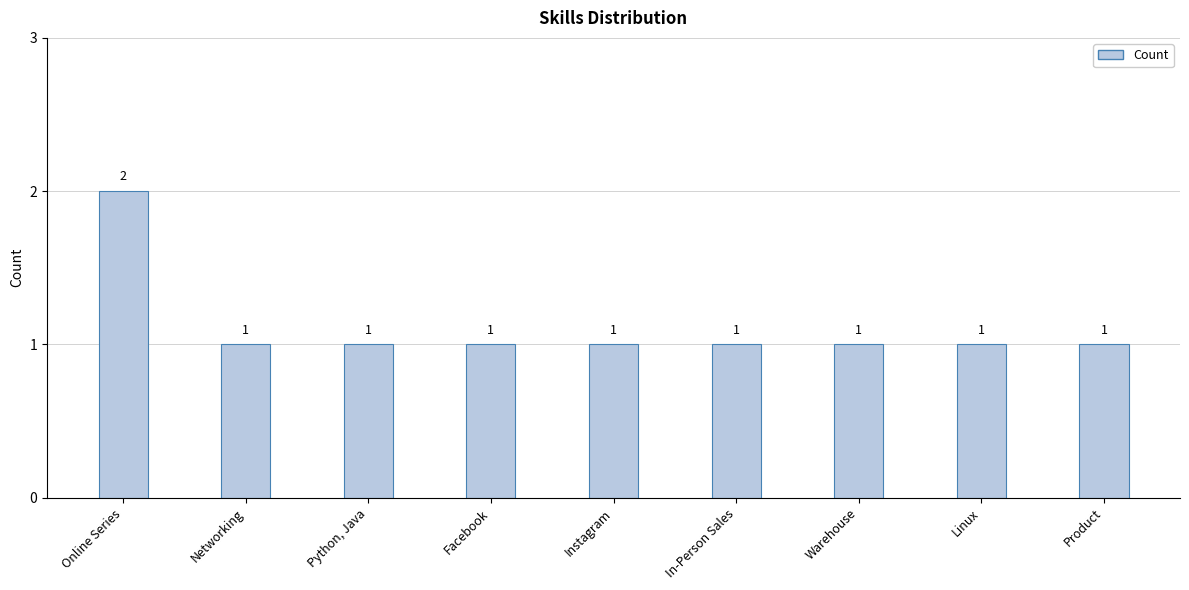

How many series are shown in this chart?

1